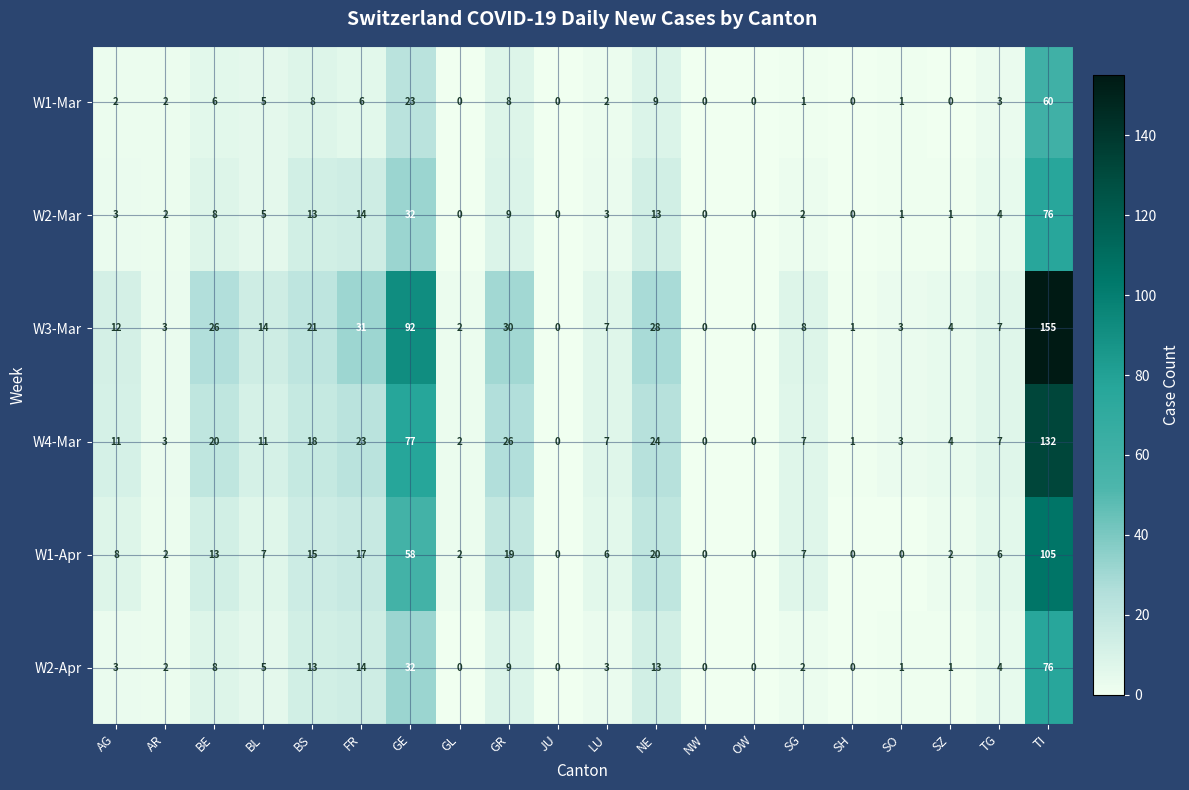

What is the difference between the highest and lowest values at BE?

20